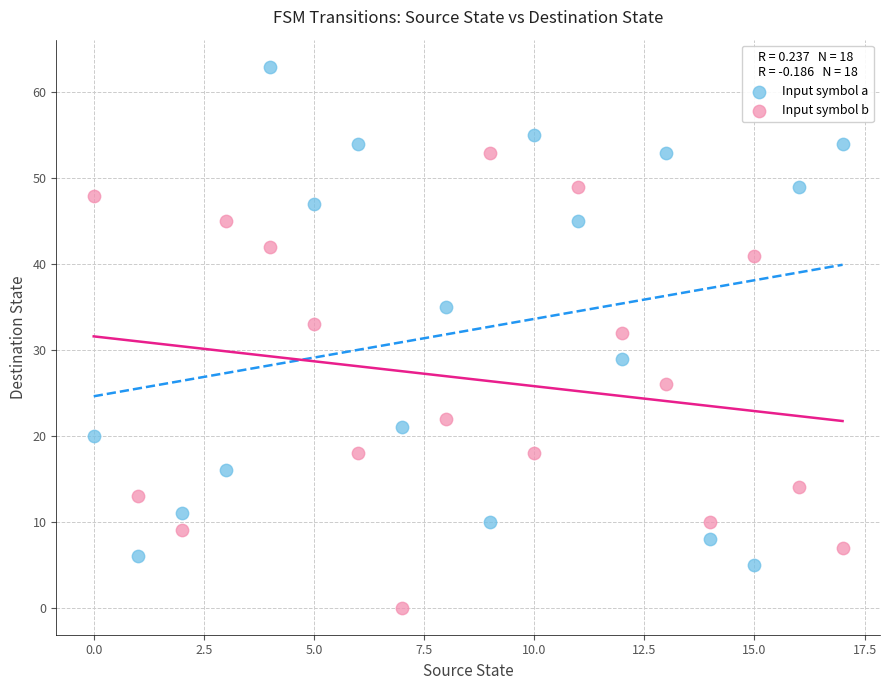

Across all series, what Y value is closest to 31?

32